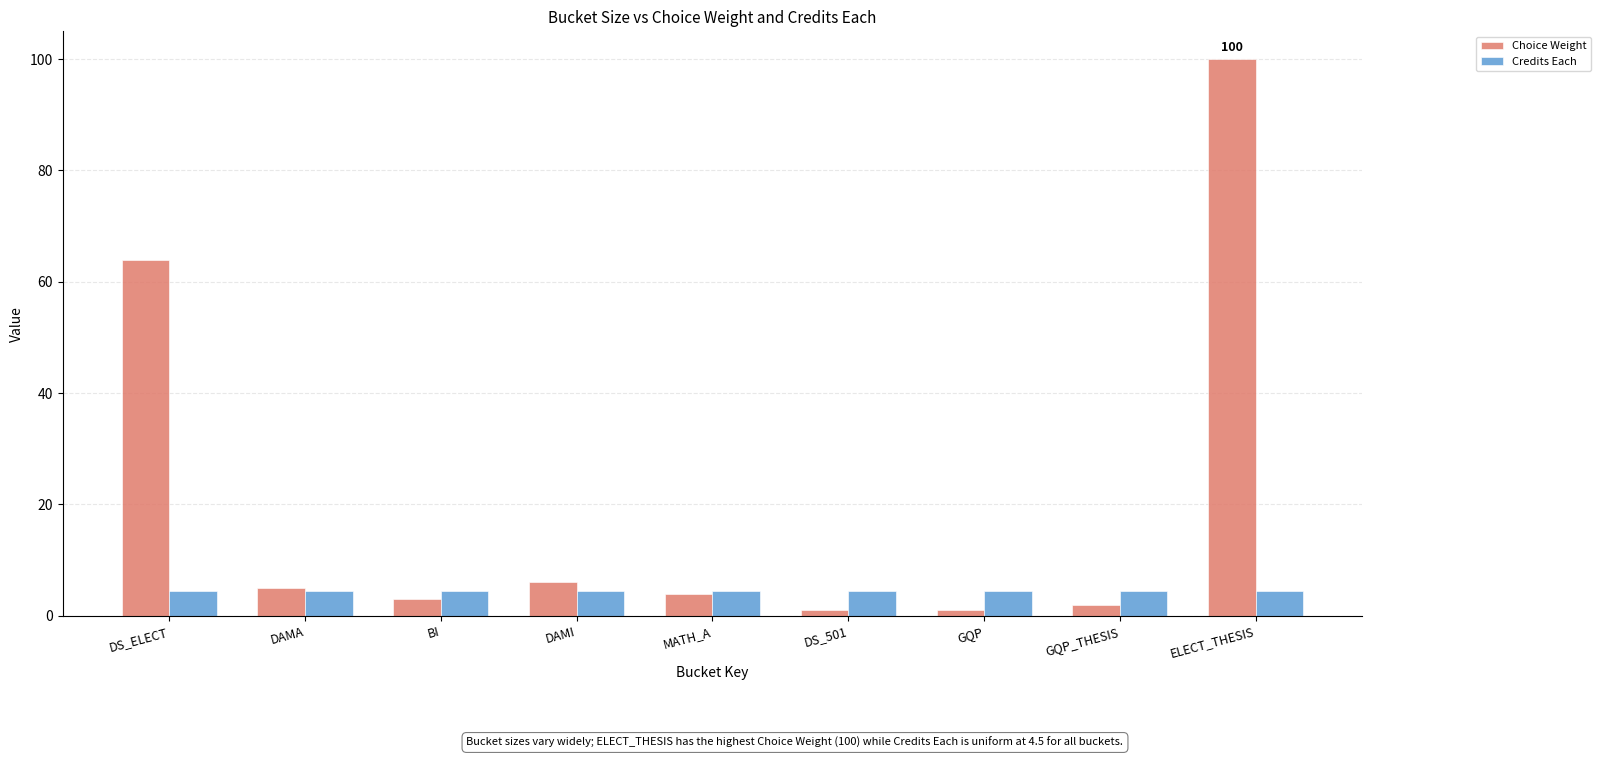

What is the total value across all series at DAMA?

9.5